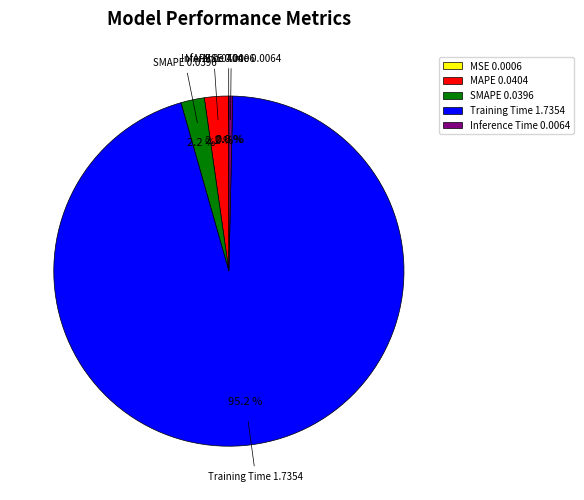

Which has a higher value, MAPE 0.0404 or Training Time 1.7354?

Training Time 1.7354